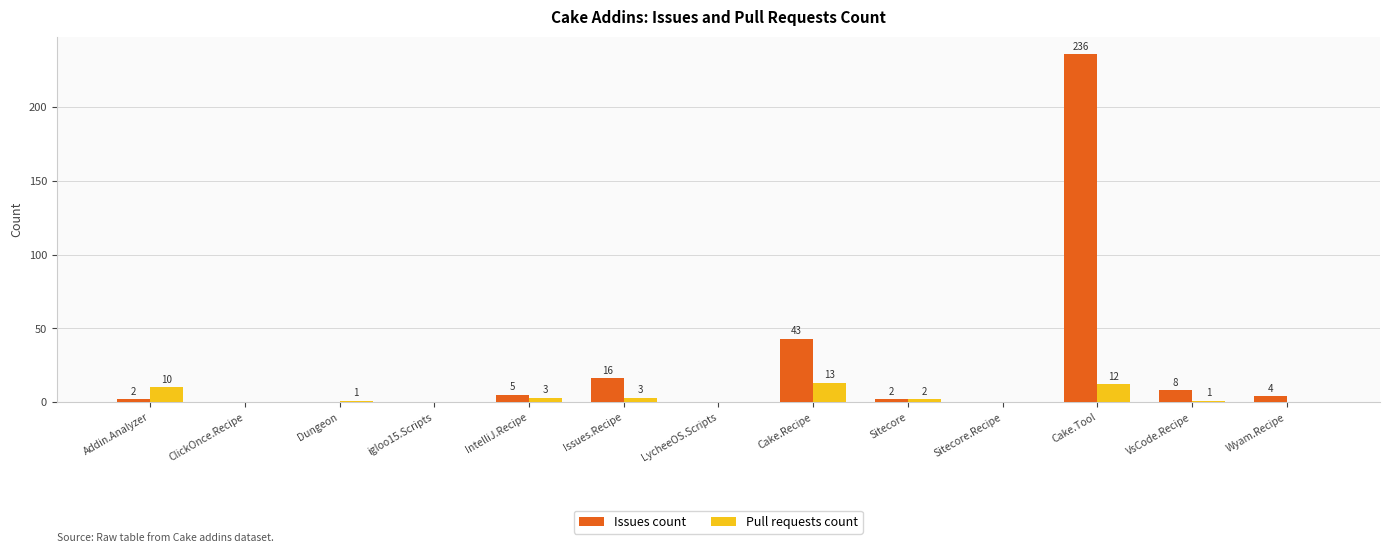

Reading left to right, extract all data points from this chart.

Issues count: 2	0	0	0	5	16	0	43	2	0	236	8	4
Pull requests count: 10	0	1	0	3	3	0	13	2	0	12	1	0